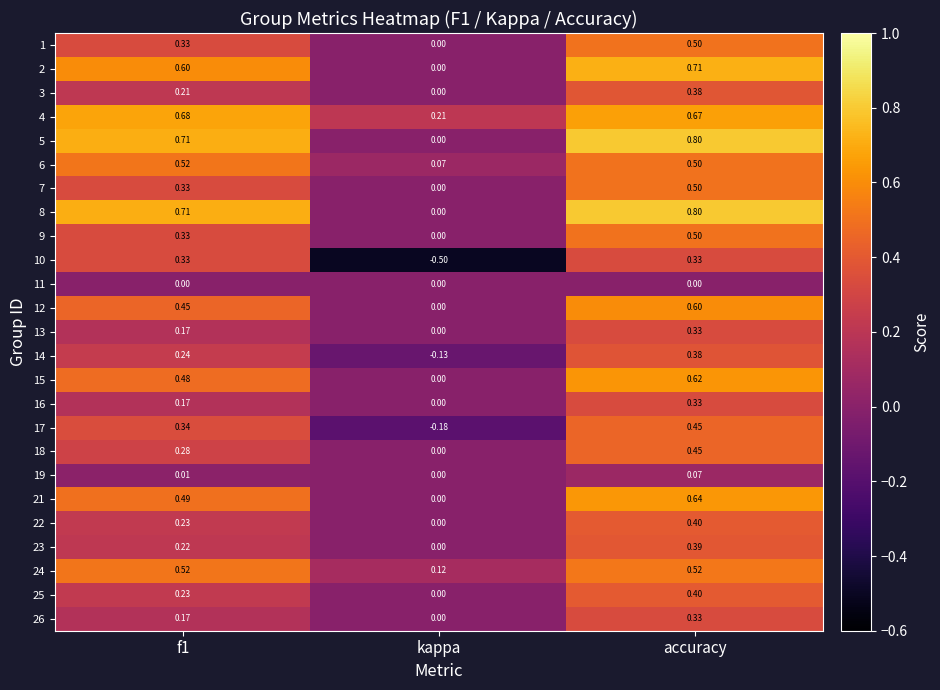

Which series has the largest total across all categories?

4